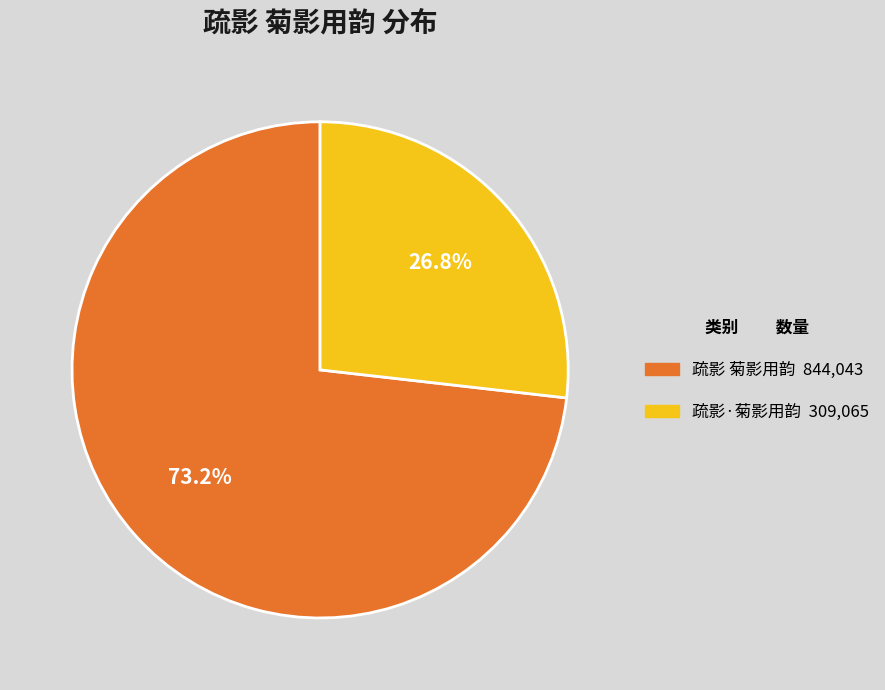

Is it true that 疏影·菊影用韵 is 27% of the pie?

True